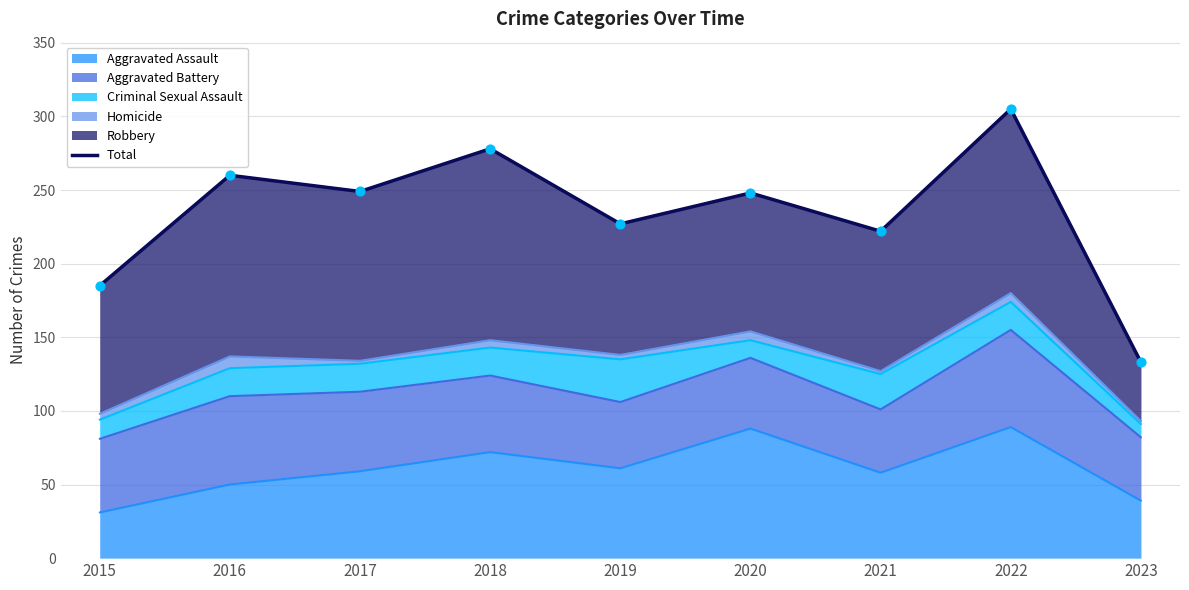

Approximately how many times larger is the value at 2017 compared to 2020?

1.0